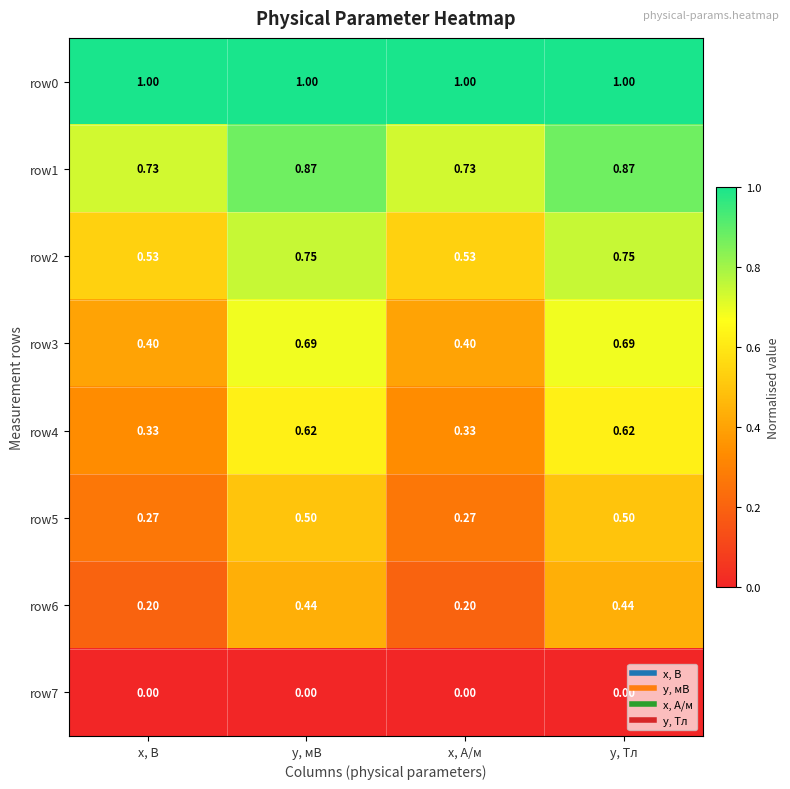

Is the value of row3 at y, Тл greater than the value of row2 at x, B?

Yes